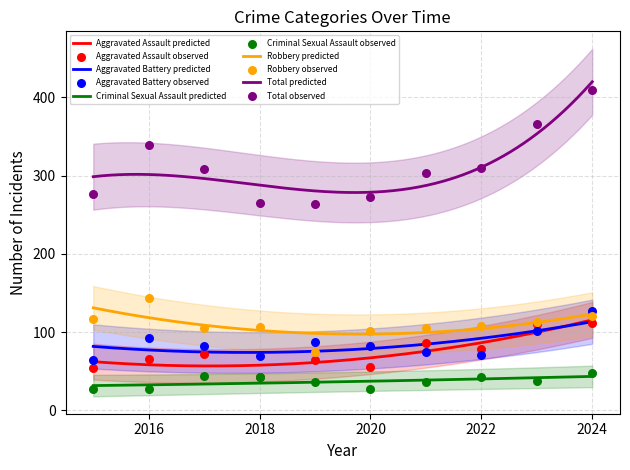

What are all the series names shown in the legend?

Aggravated Assault, Aggravated Battery, Criminal Sexual Assault, Robbery, Total